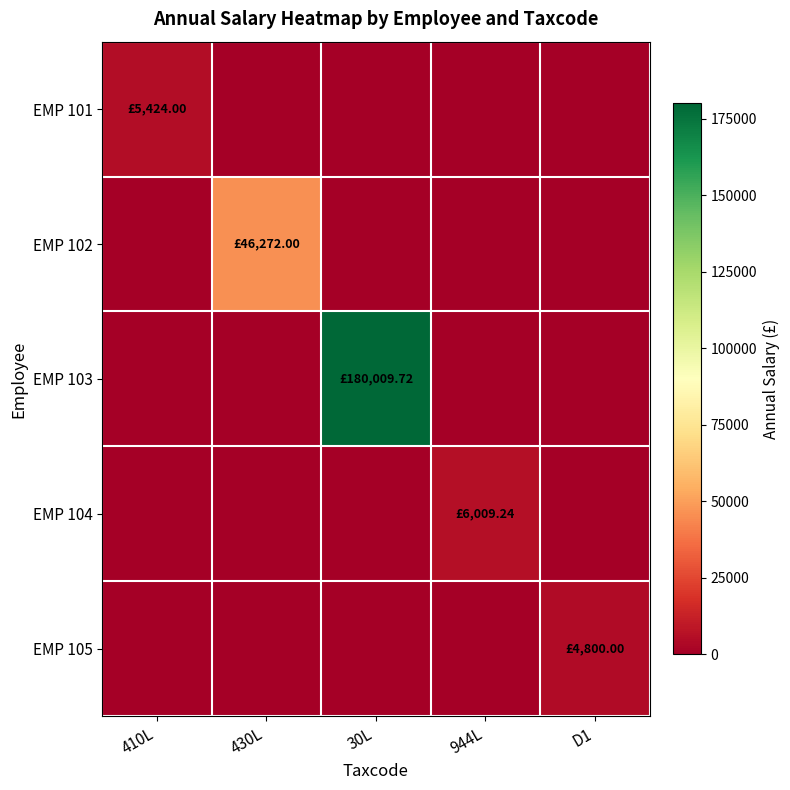

What is the spread (max minus min) of values at D1?

4800.0